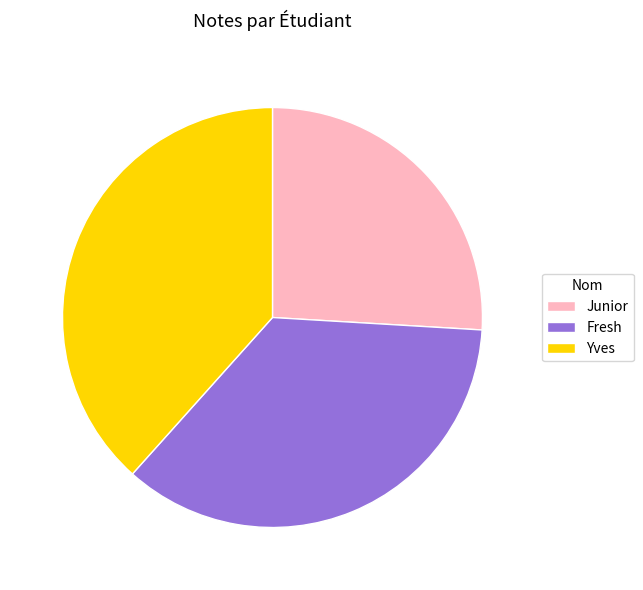

Which has a higher value, Junior or Yves?

Yves